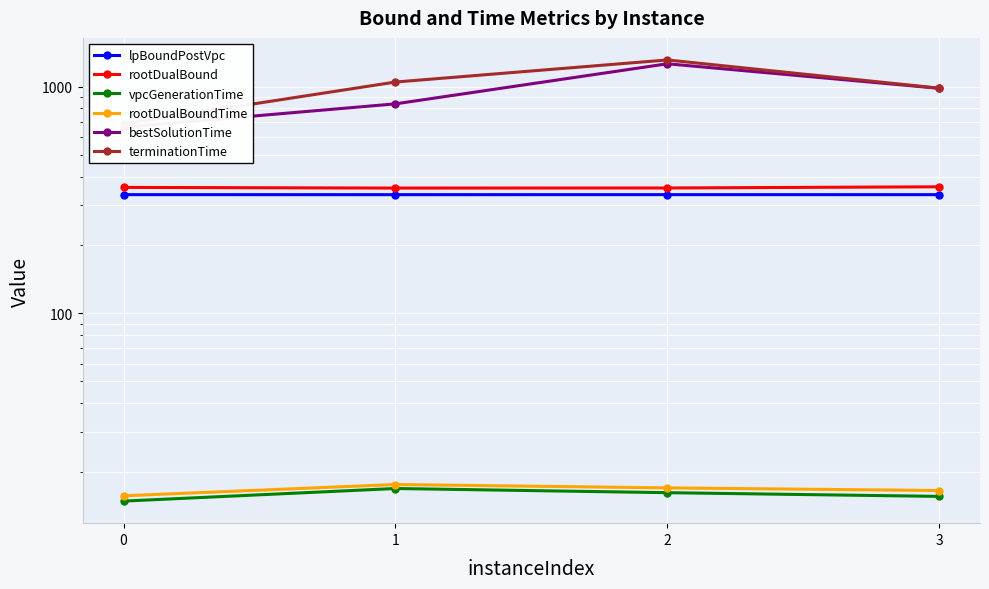

In bestSolutionTime, how many points are higher than both neighbors (excluding endpoints)?

1